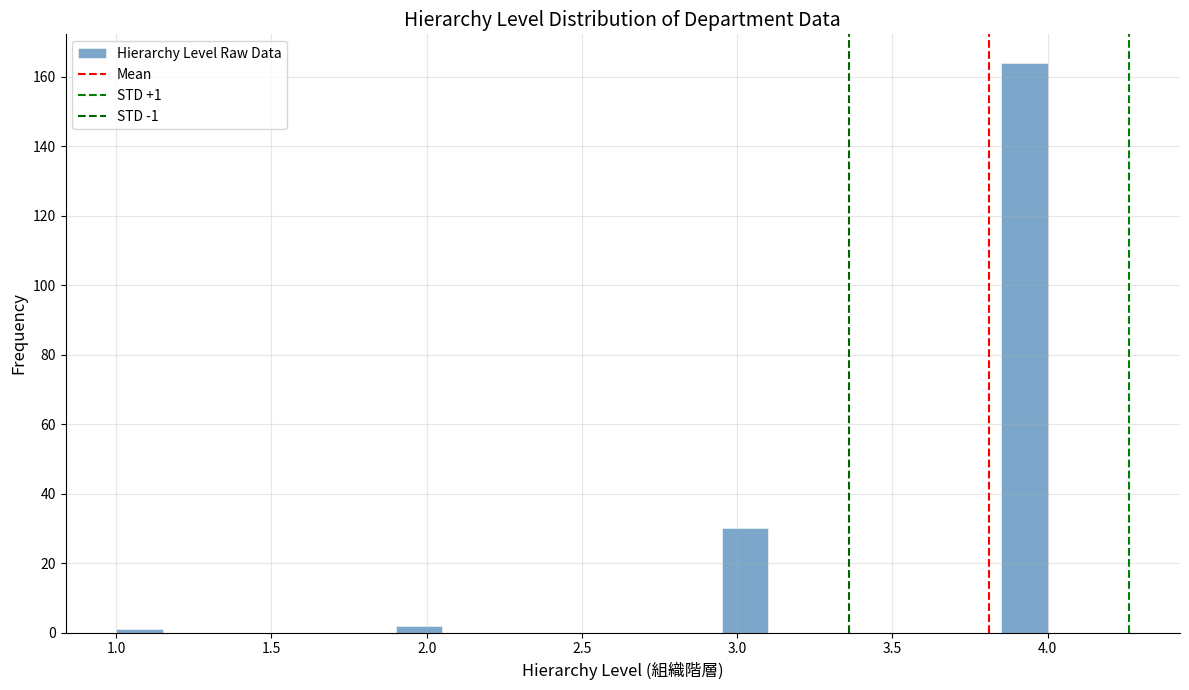

Read against the x-axis, roughly where is the centre of the tallest bar?

3.95